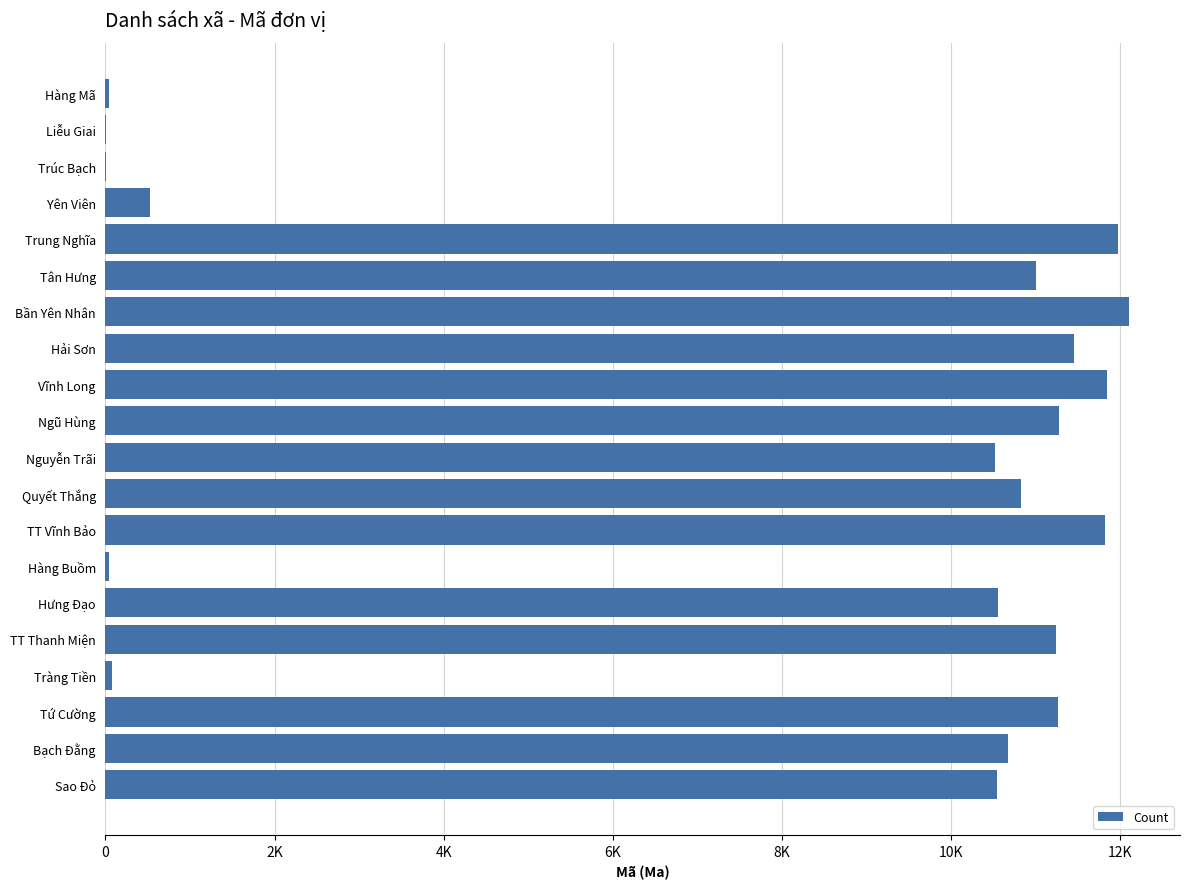

What is the difference between the maximum and second lowest values?

12095